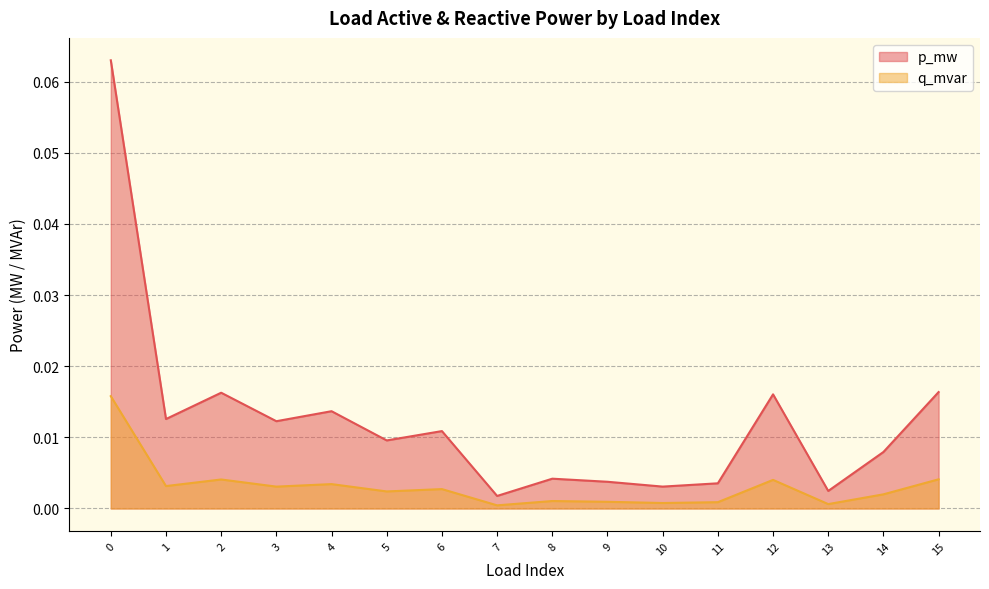

True or false: p_mw and q_mvar intersect in this chart.

False